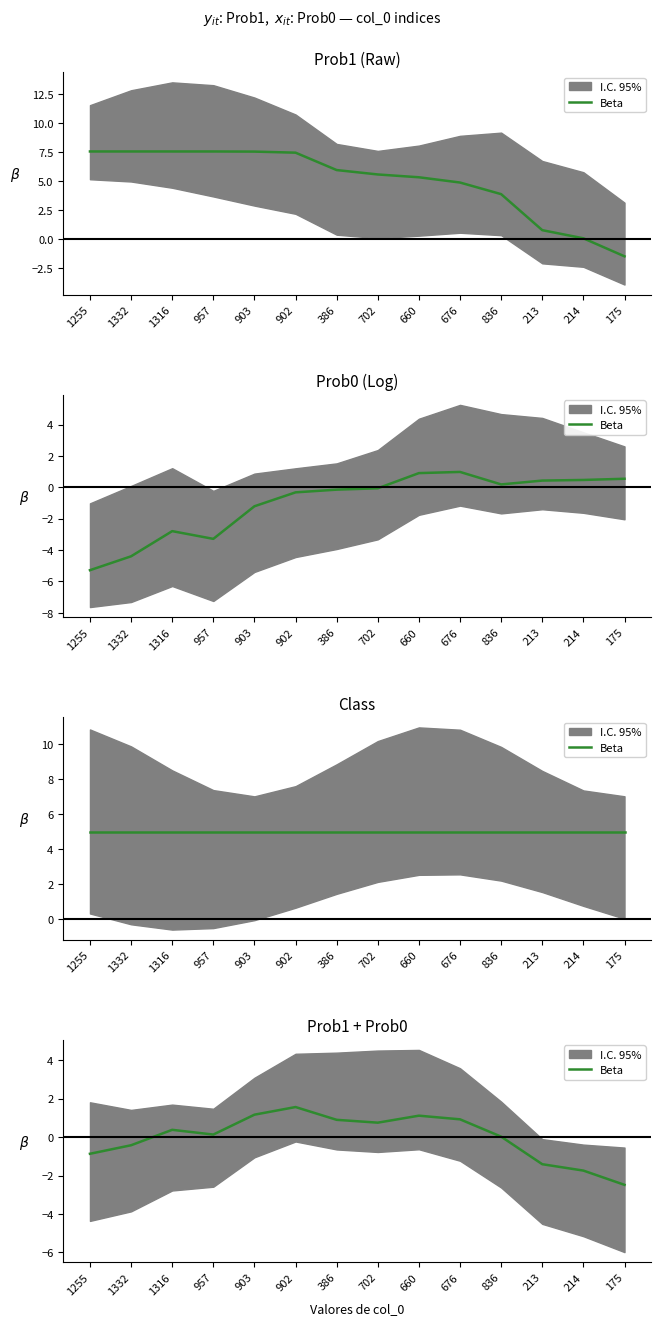

How many values are below 0?

5